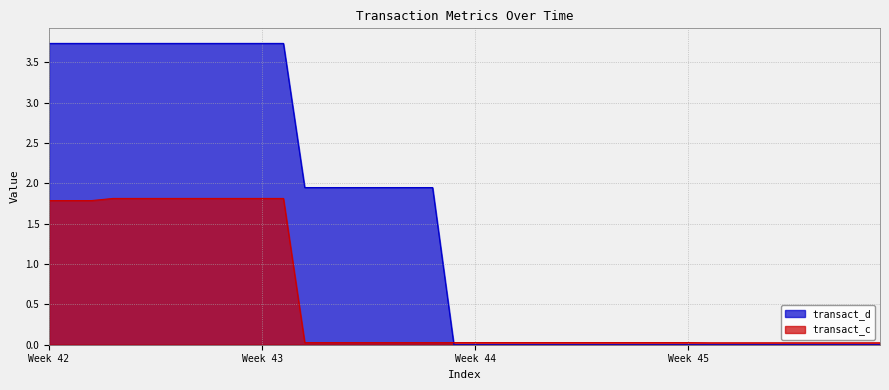

What is the value of the transact_c point at the 4th from the left?

1.8